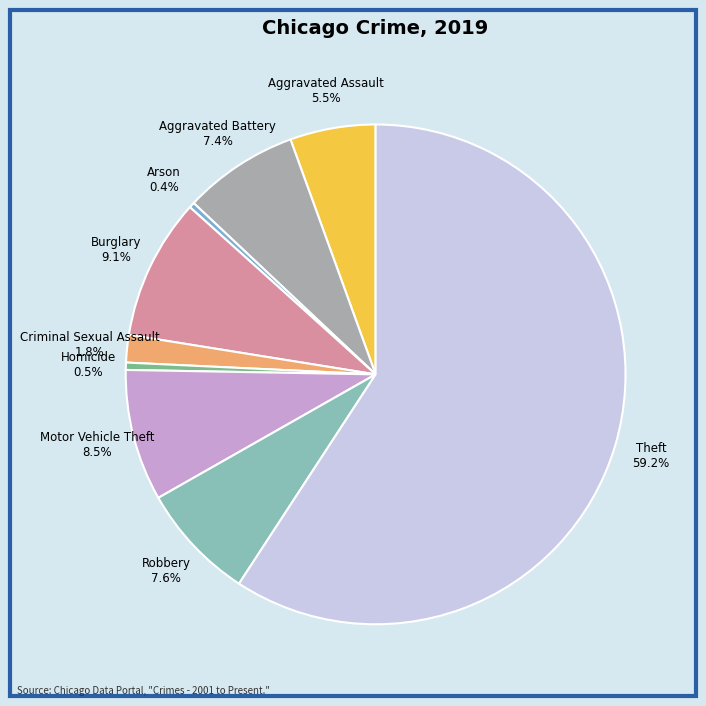

How many slices are in this pie chart?

9